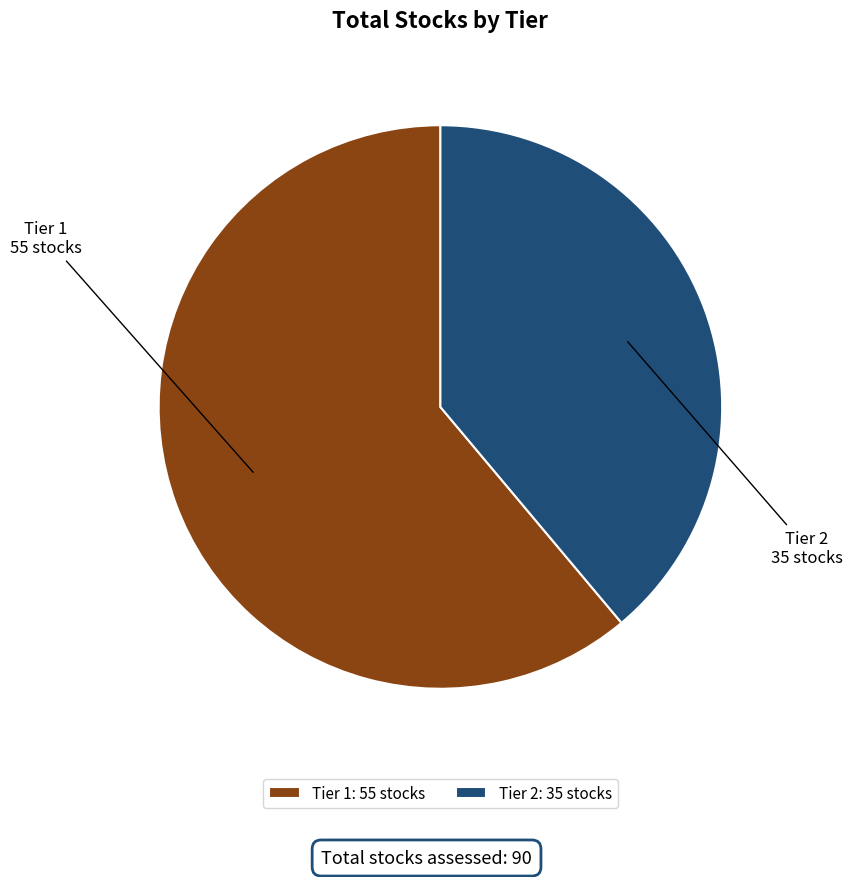

How many segments does this pie chart have?

2